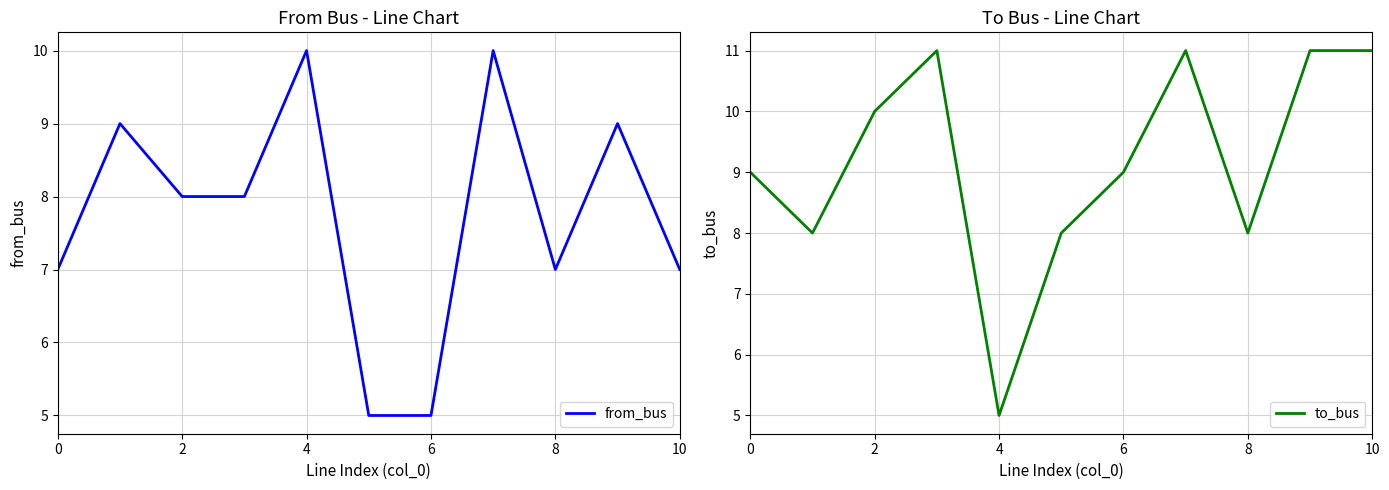

What are all the series names shown in the legend?

from_bus, to_bus